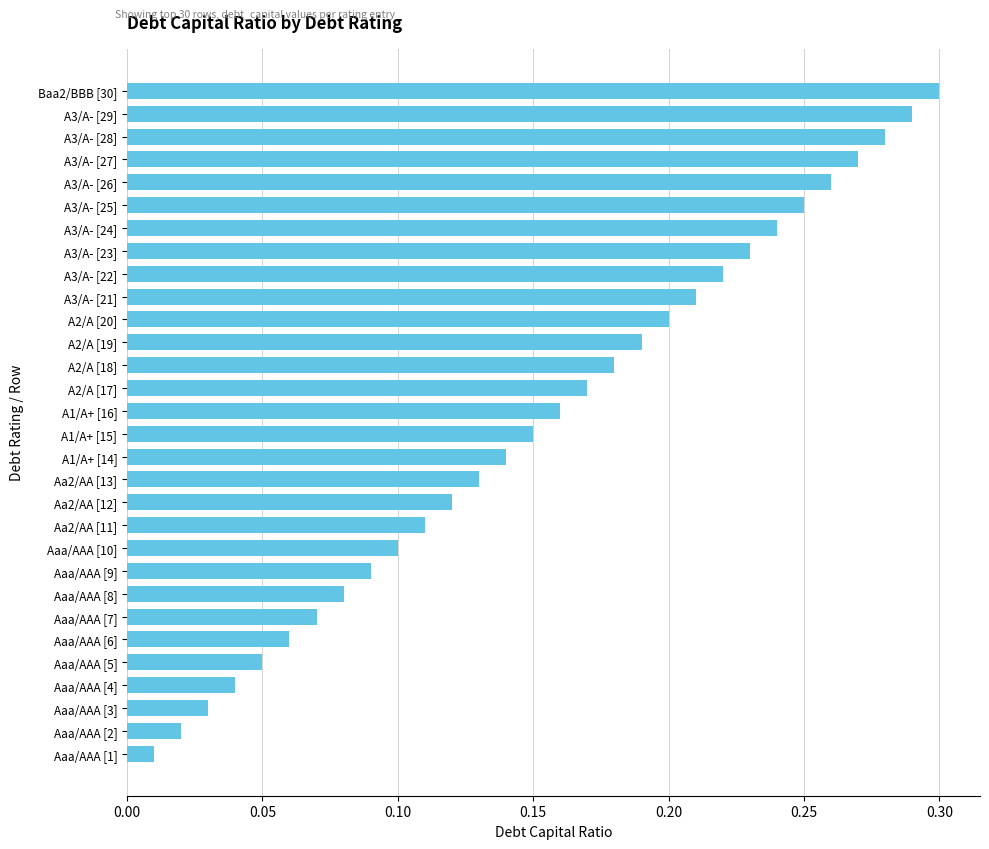

Are the bars horizontal?

Yes